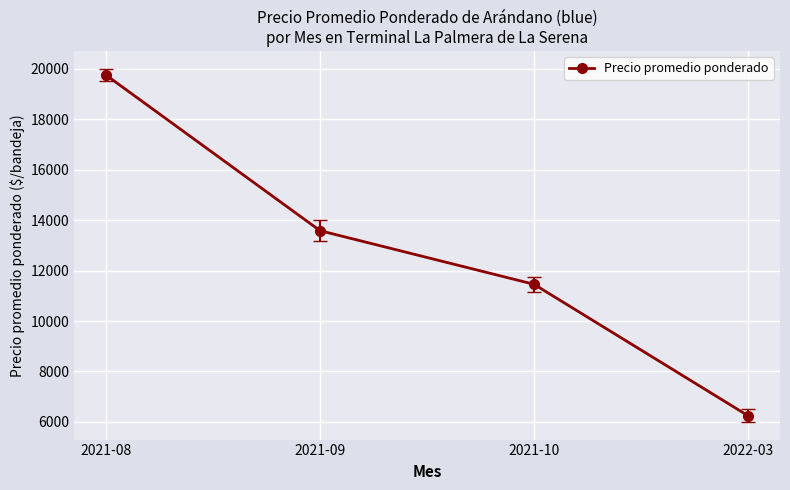

At which label does the data first exceed 13583?

2021-08